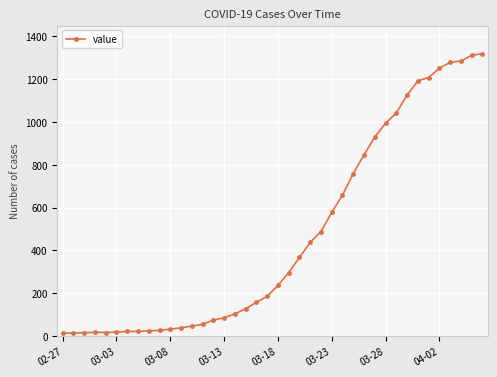

What is the maximum value shown in the chart?

1319